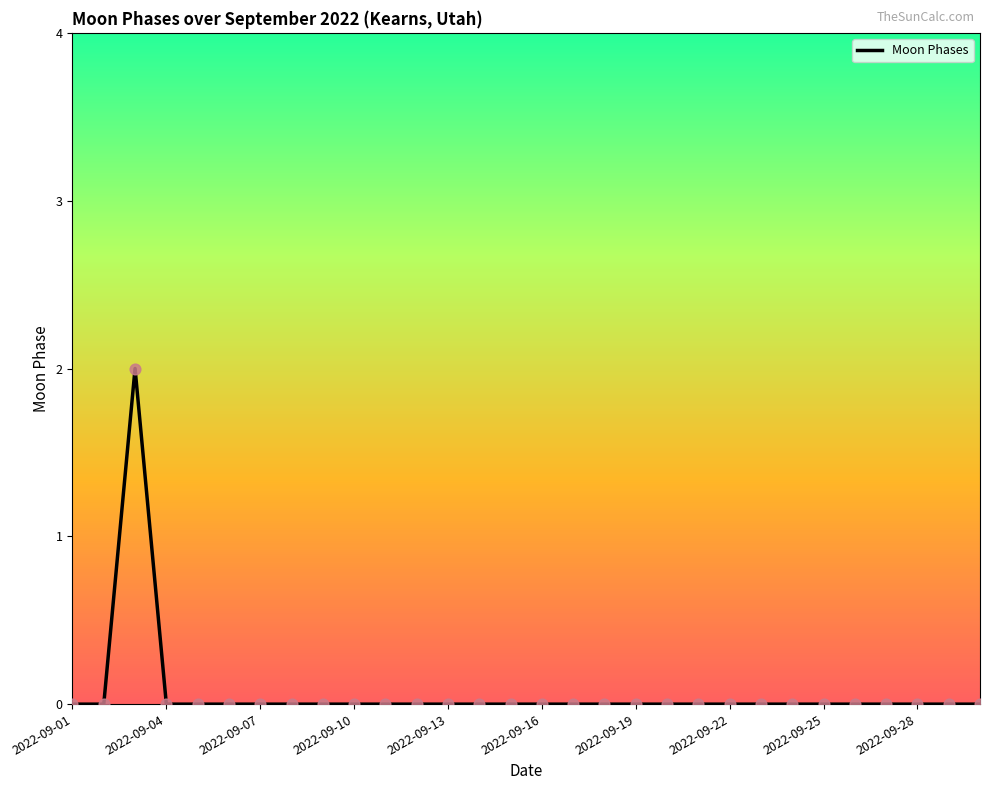

Does the chart have visible grid lines?

No